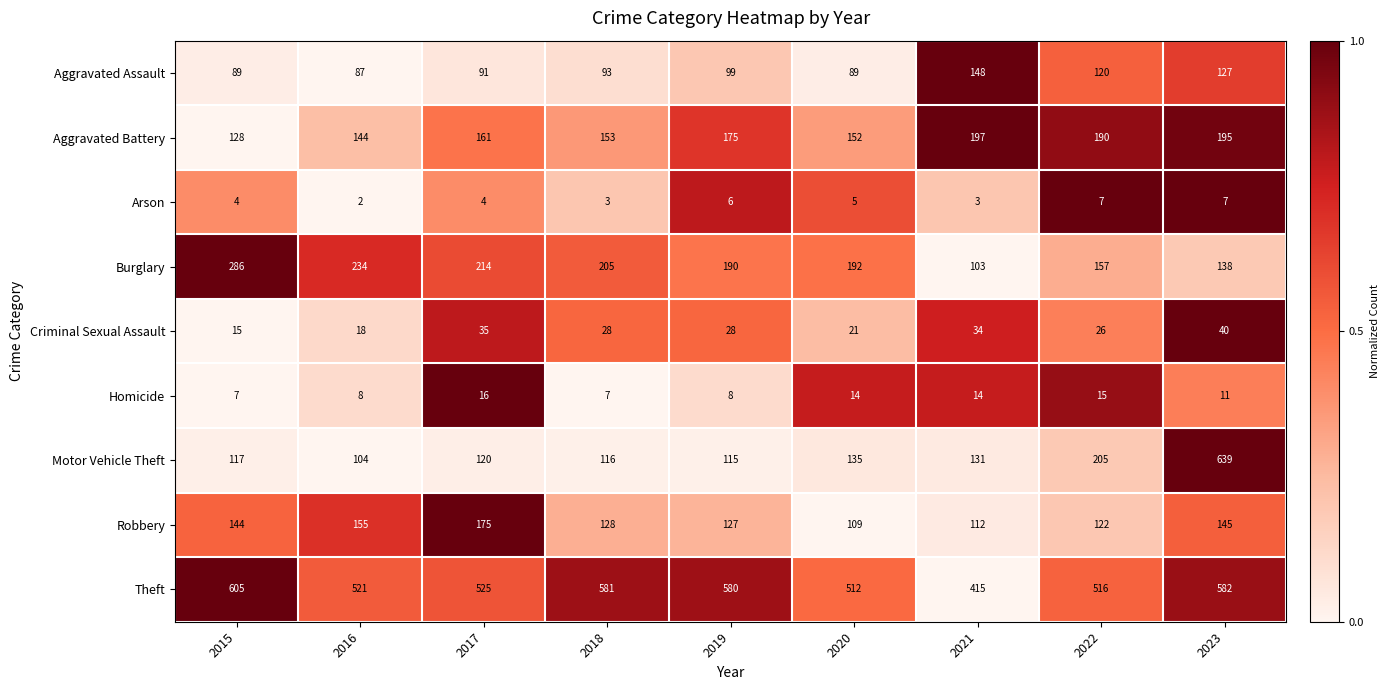

Which series has the largest total across all categories?

Theft